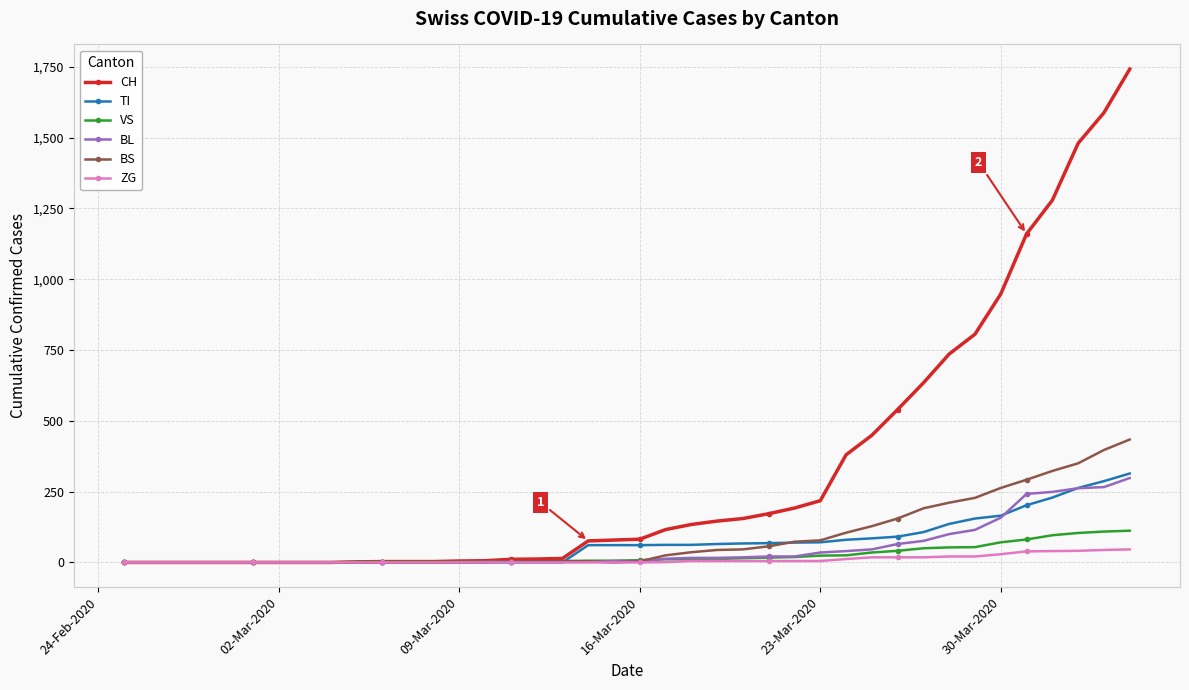

What is the greatest value displayed?

1742